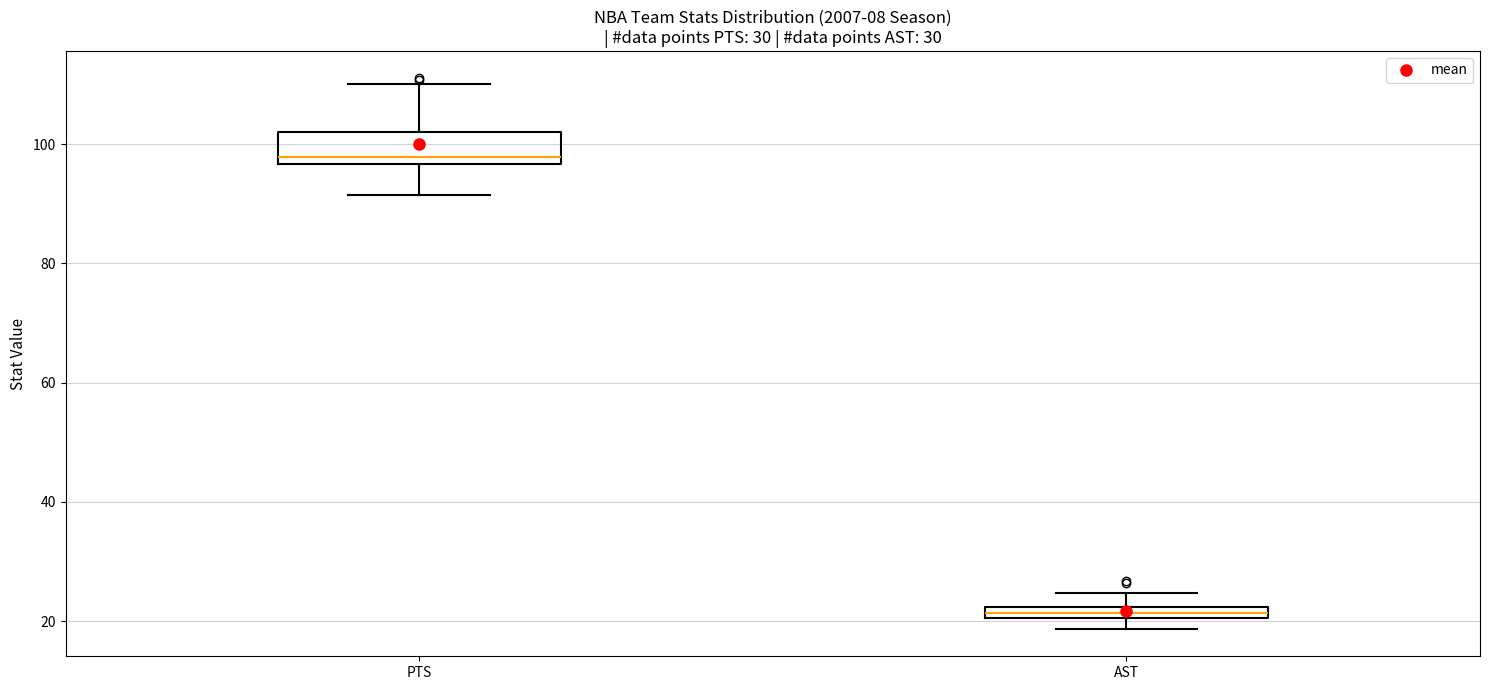

Which box is the tallest, from its lower edge to its upper edge?

PTS